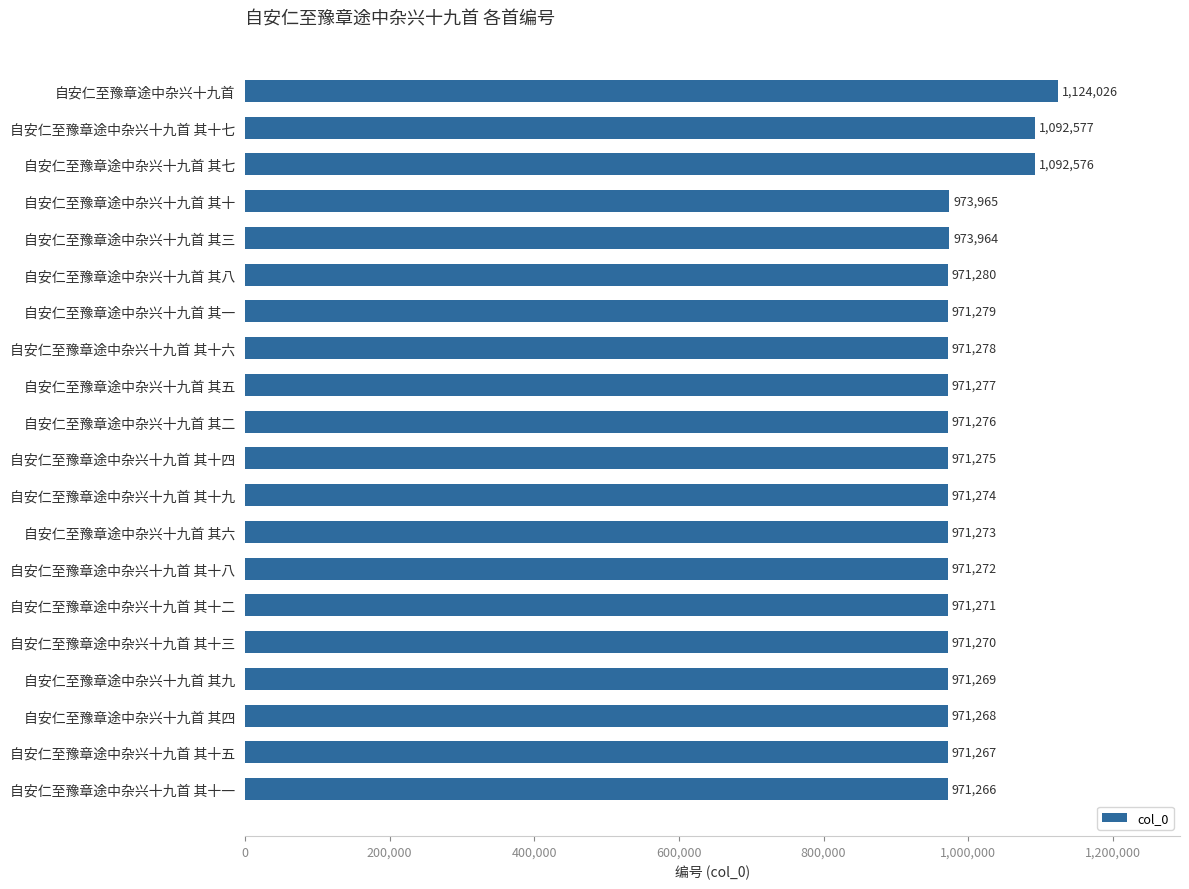

What is the change in value from 自安仁至豫章途中杂兴十九首 其一 to 自安仁至豫章途中杂兴十九首 其十?

+2686